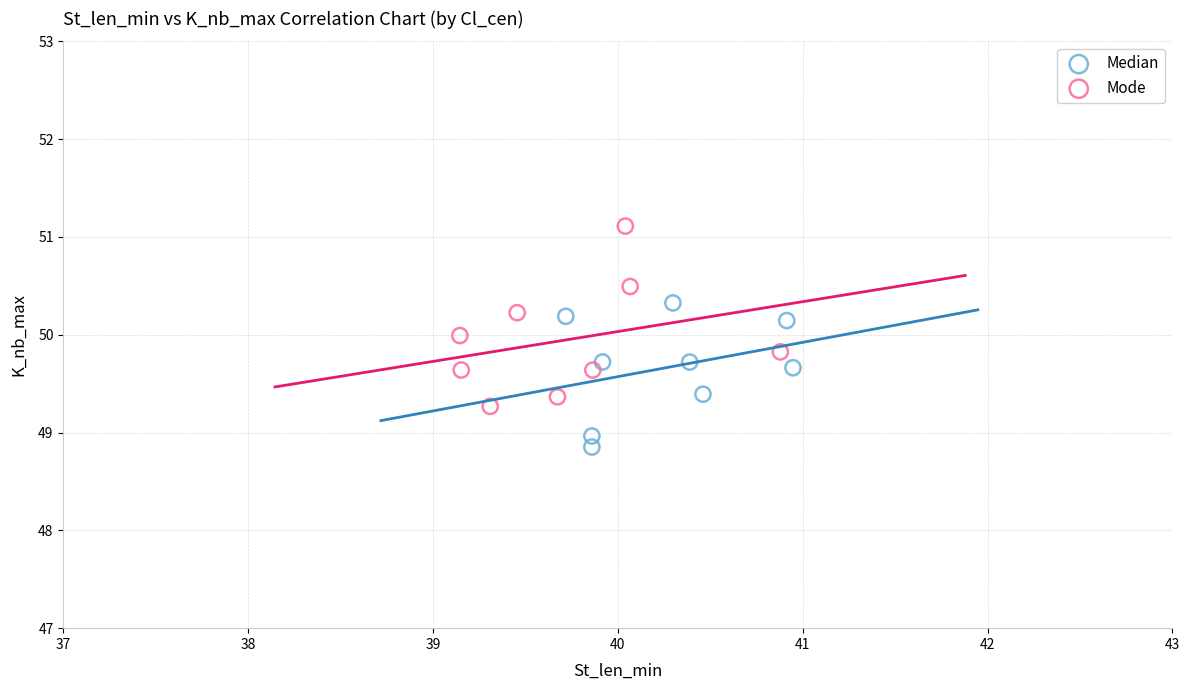

Which series contains the lowest Y value?

Median